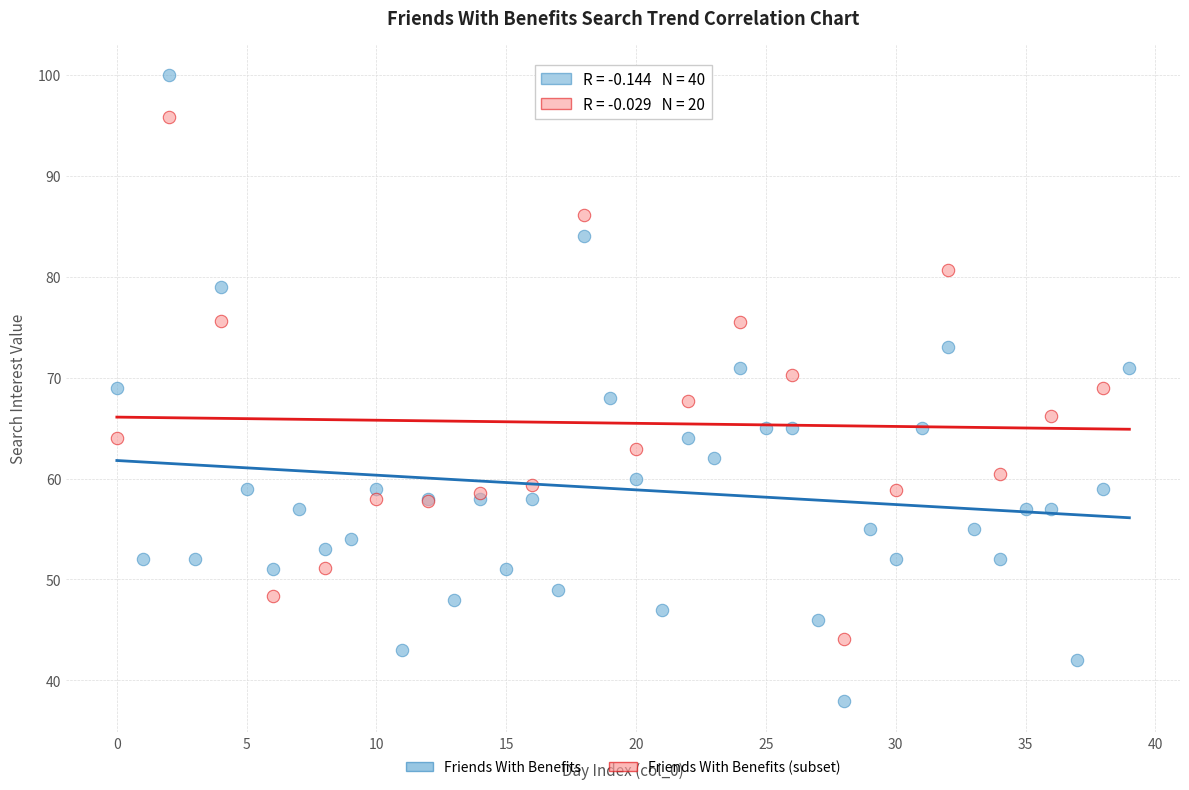

Which series has the widest spread of Y values?

Friends With Benefits